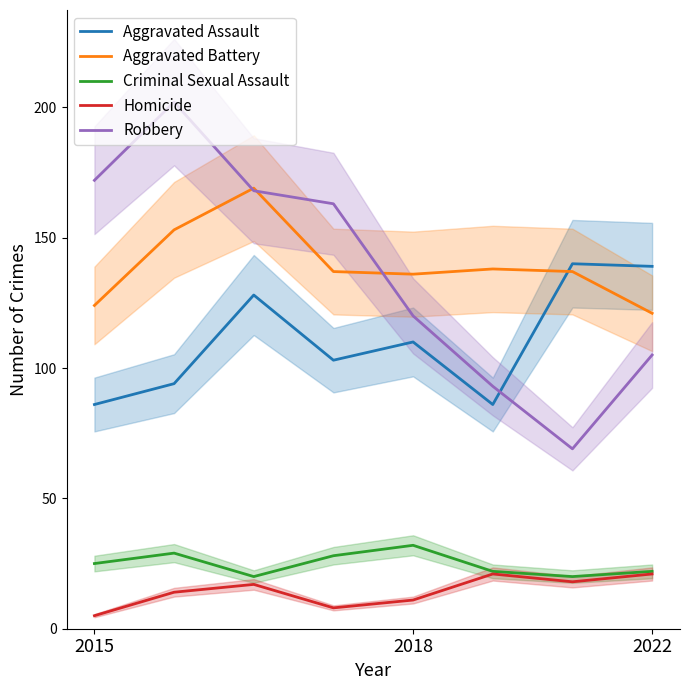

True or false: Homicide and Robbery intersect in this chart.

False